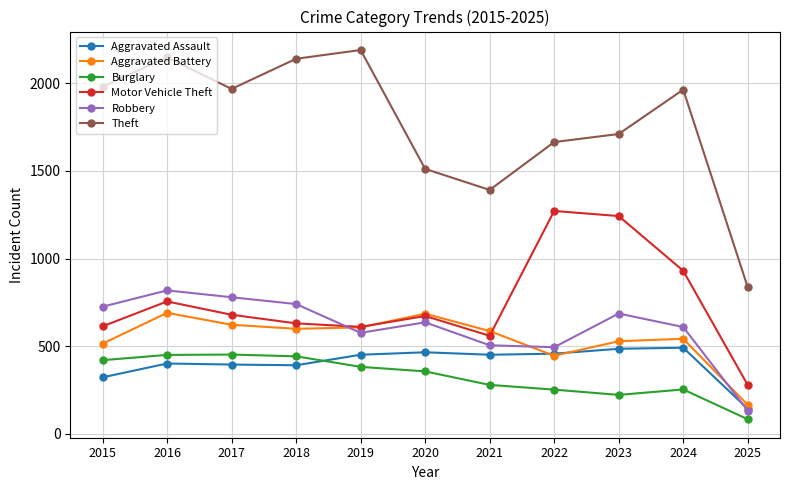

What is the value of the Aggravated Battery point at the 8th from the left?

446